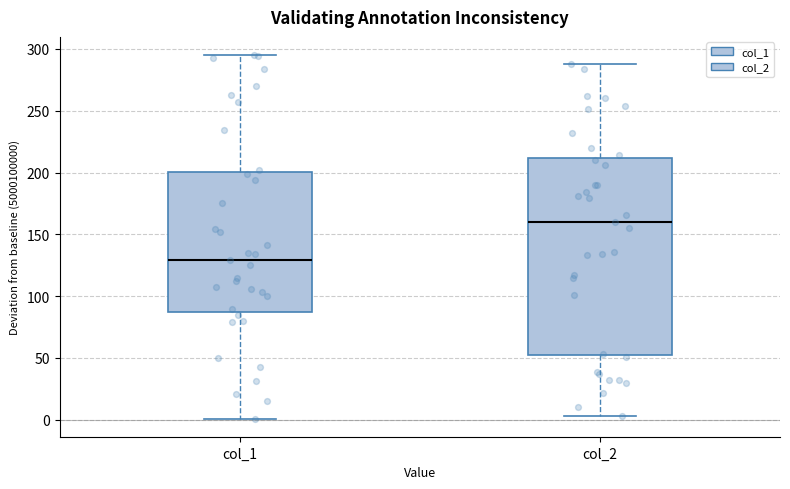

Reading left to right, read every box against the y-axis: the position of its median line, the range the box covers, and the ends of its whiskers. The values are not printed on the chart, so give them approximately, as read against the axis.

col_1: median 130, box 90 to 200, whiskers 0 to 295
col_2: median 160, box 50 to 210, whiskers 5 to 290